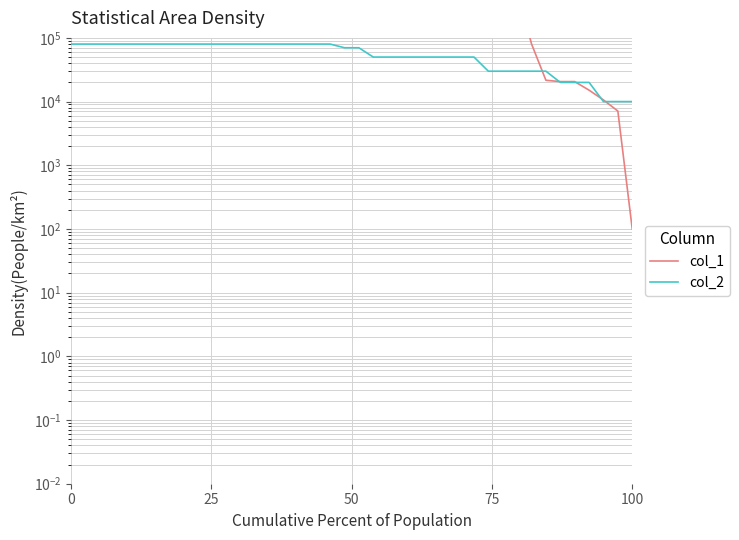

The col_1 series shows 4806525 at 5. True or false?

False